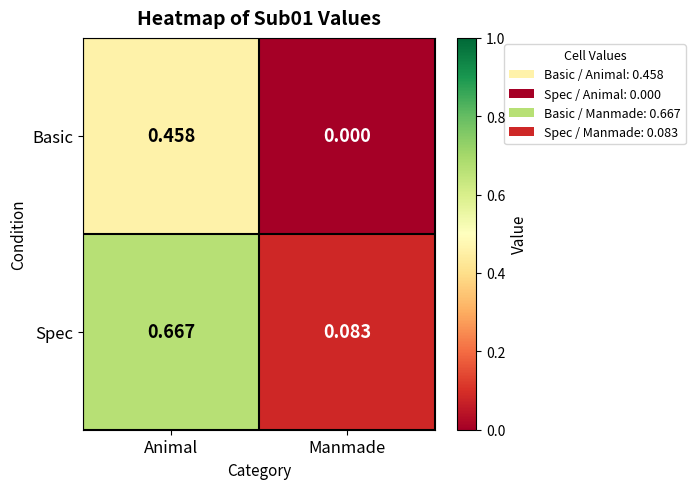

List the series in order of their overall mean, lowest first.

Basic, Spec